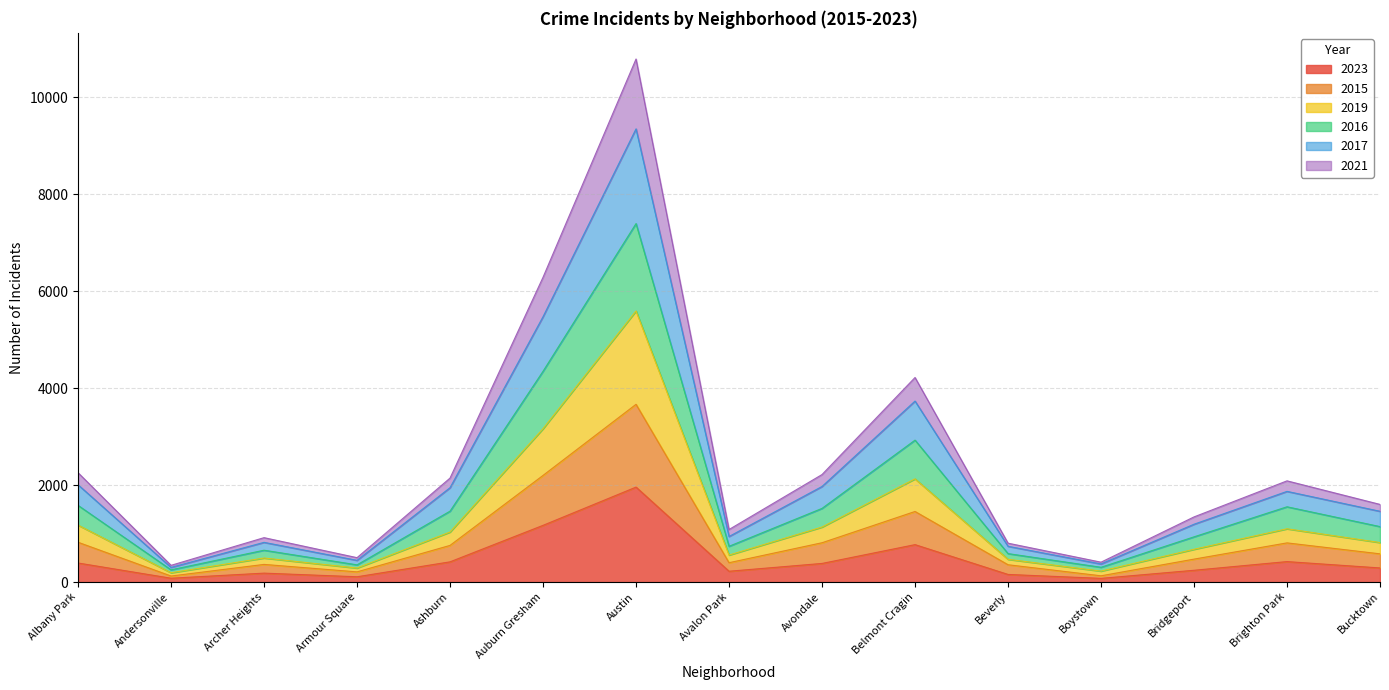

How many categories are shown in the chart?

15